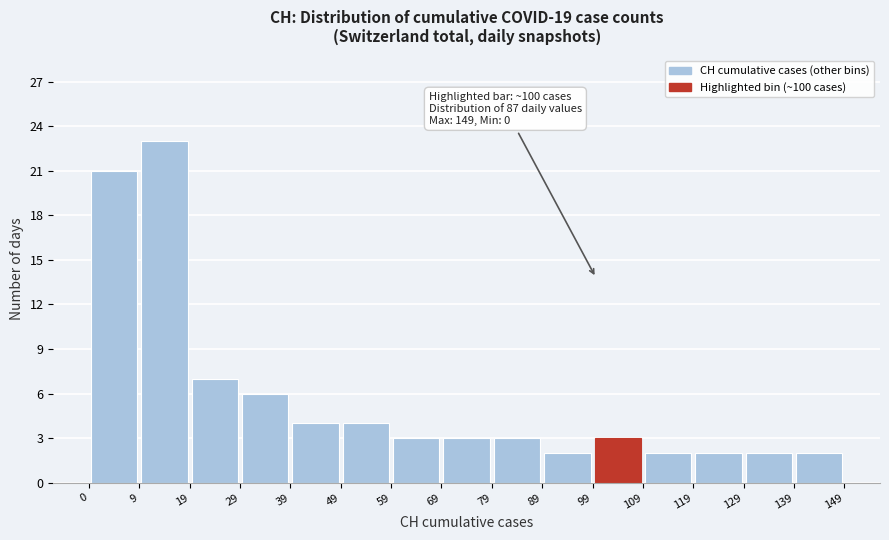

Over which range of the x-axis is the bar tallest?

9 to 19